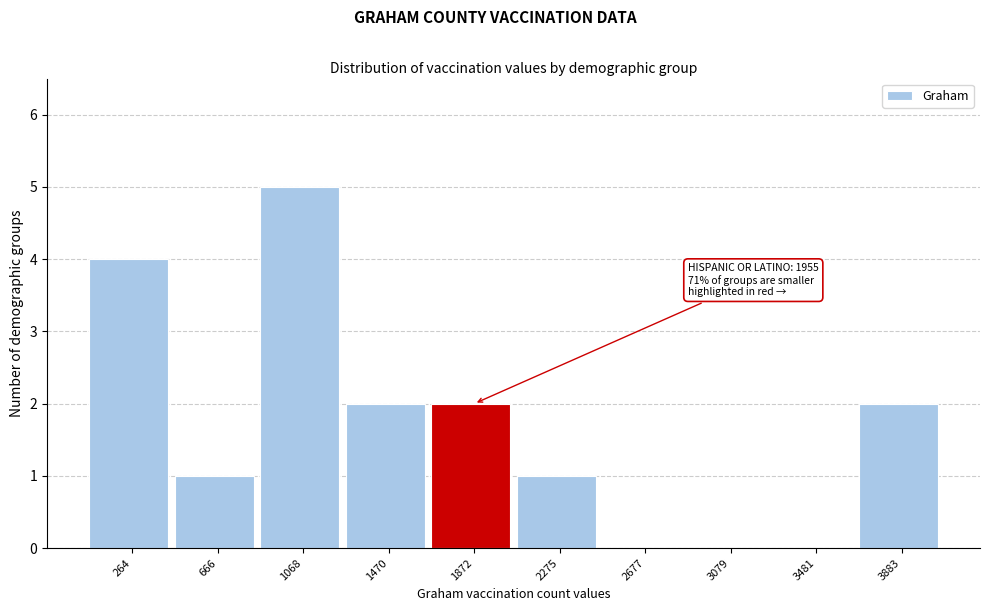

Over which range of the x-axis is the bar tallest?

850 to 1250